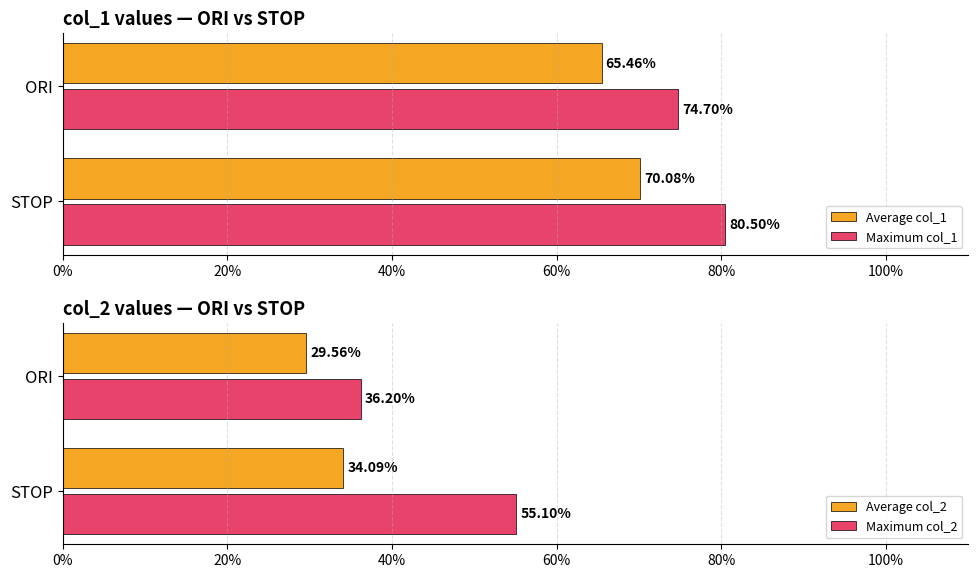

Which has a higher value, 0% or 20%?

20%